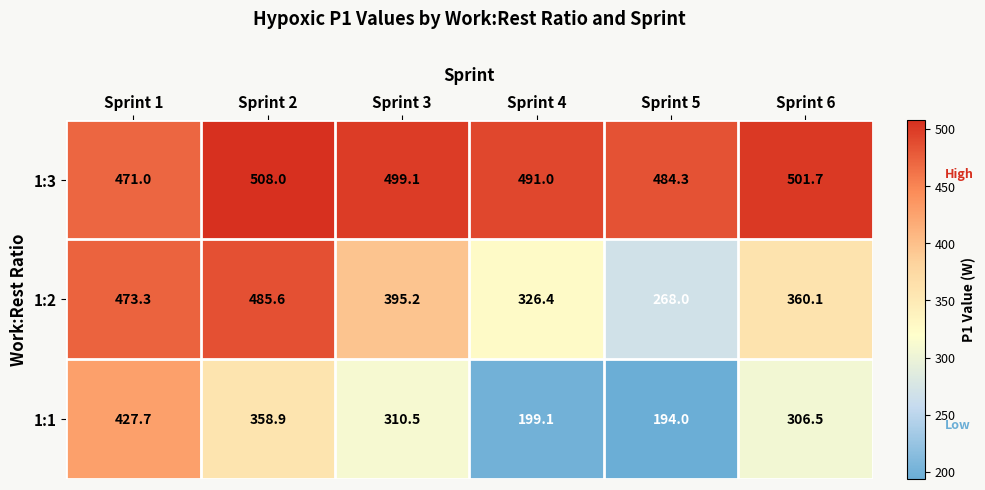

What is the total value across all series at Sprint 3?

1204.8